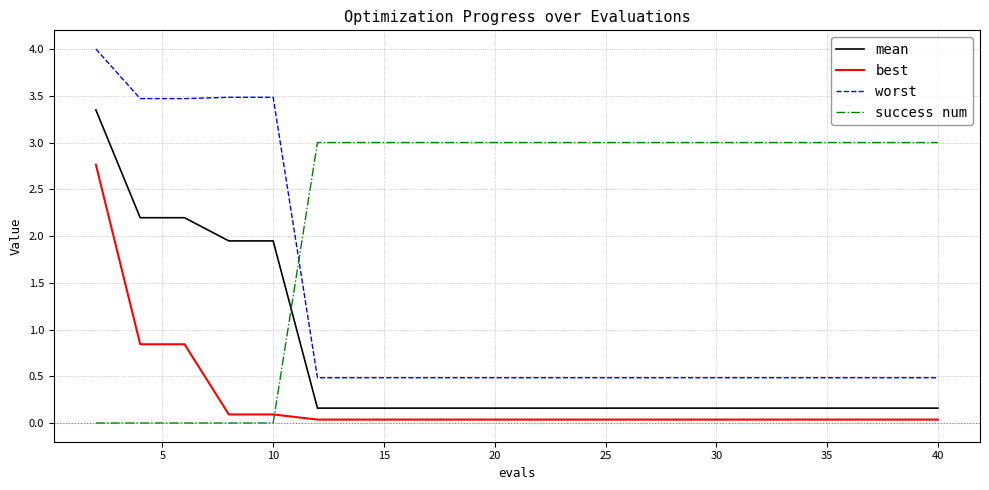

True or false: best and worst intersect in this chart.

False